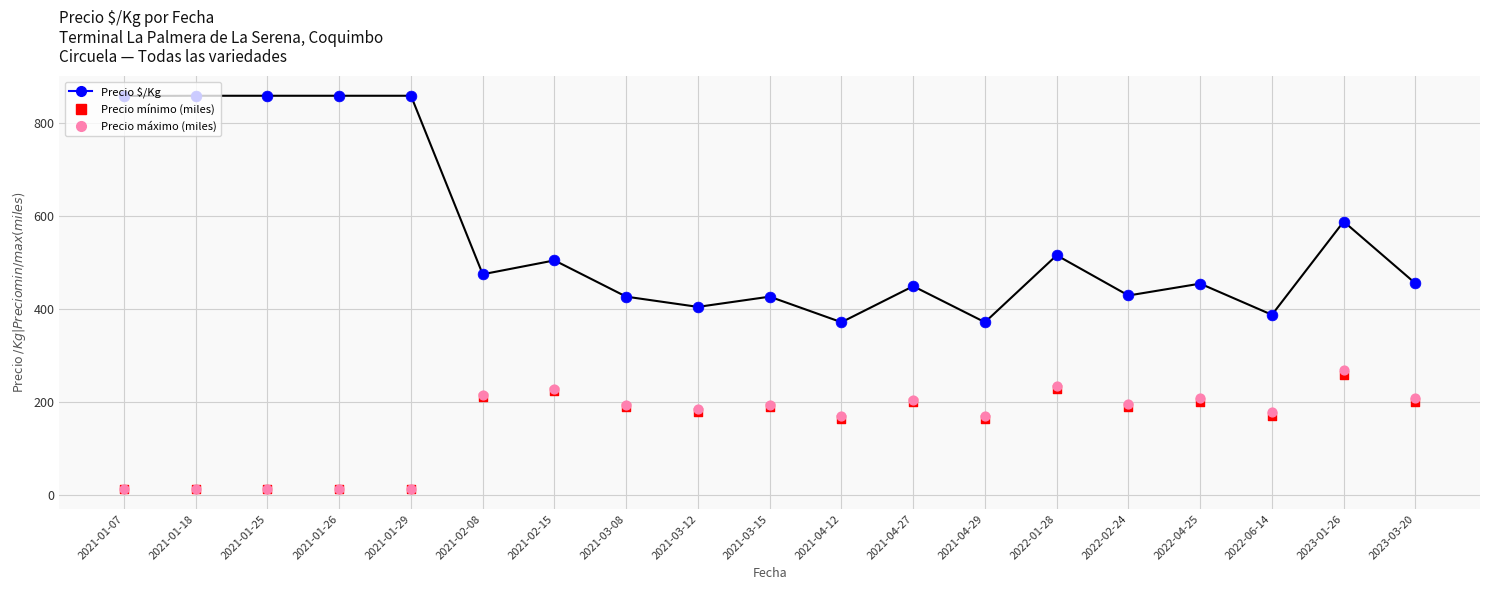

Which series has the largest total across all categories?

Precio $/Kg